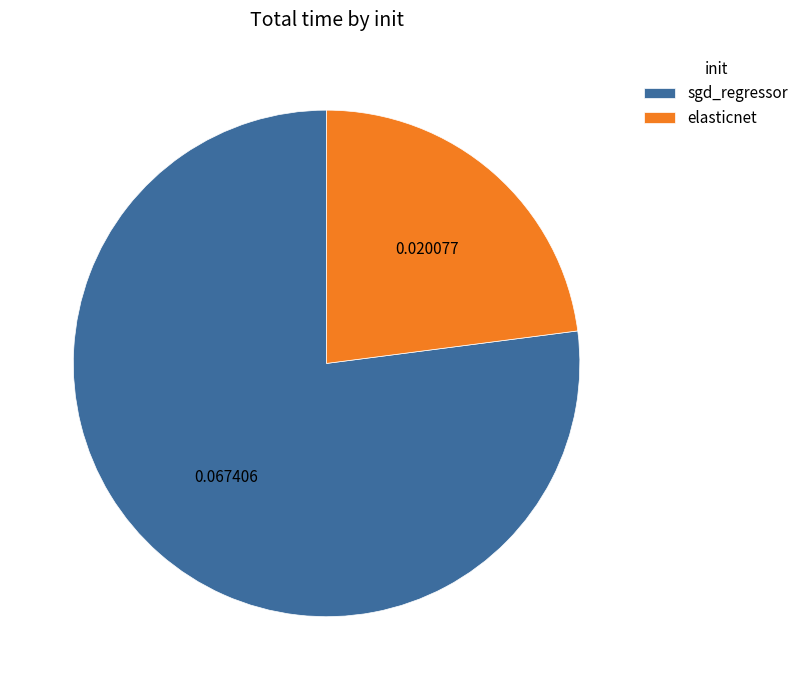

Rank the categories by value from highest to lowest.

sgd_regressor, elasticnet